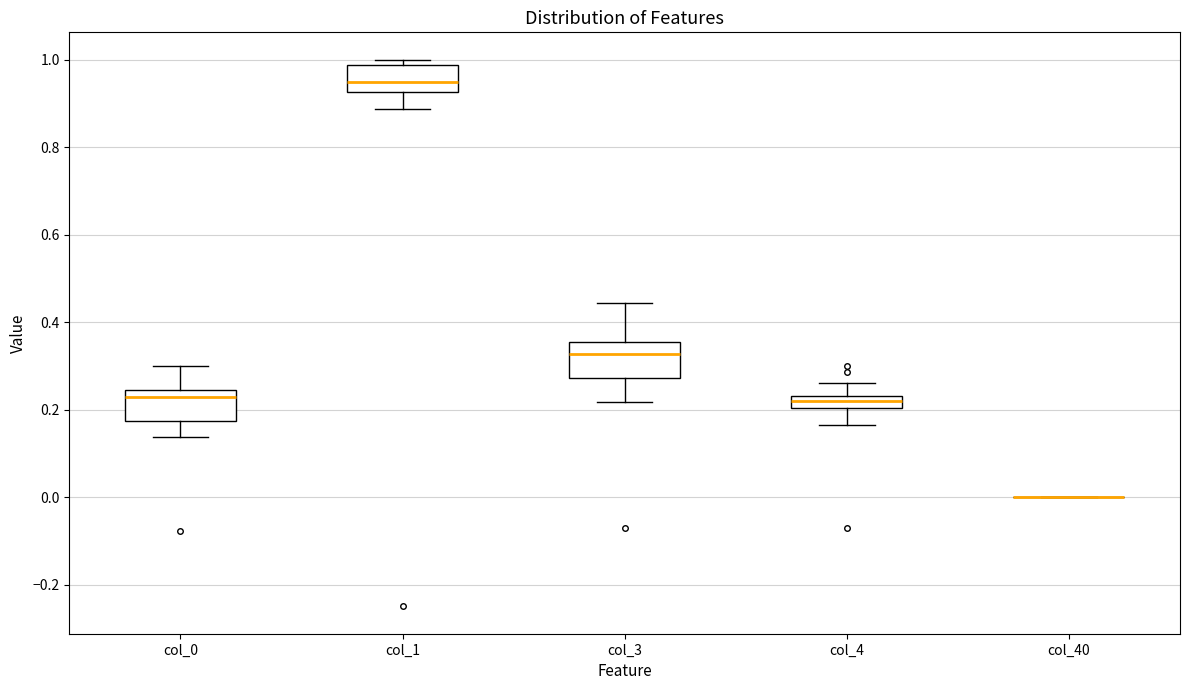

Where is the lower edge of the box for col_0 on the y-axis? The values are not printed on the chart, so give them approximately, as read against the axis.

0.18